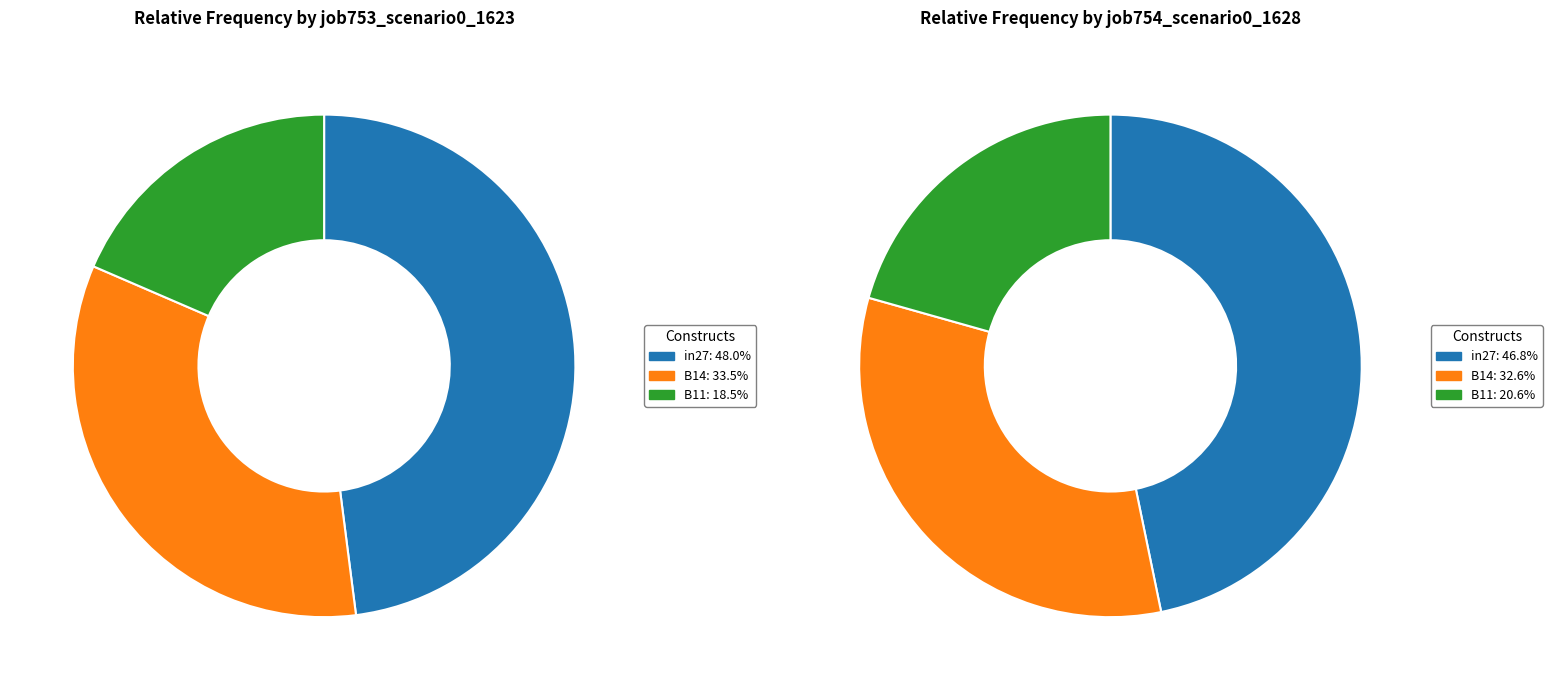

The B14 slice represents 34% of the pie. True or false?

True